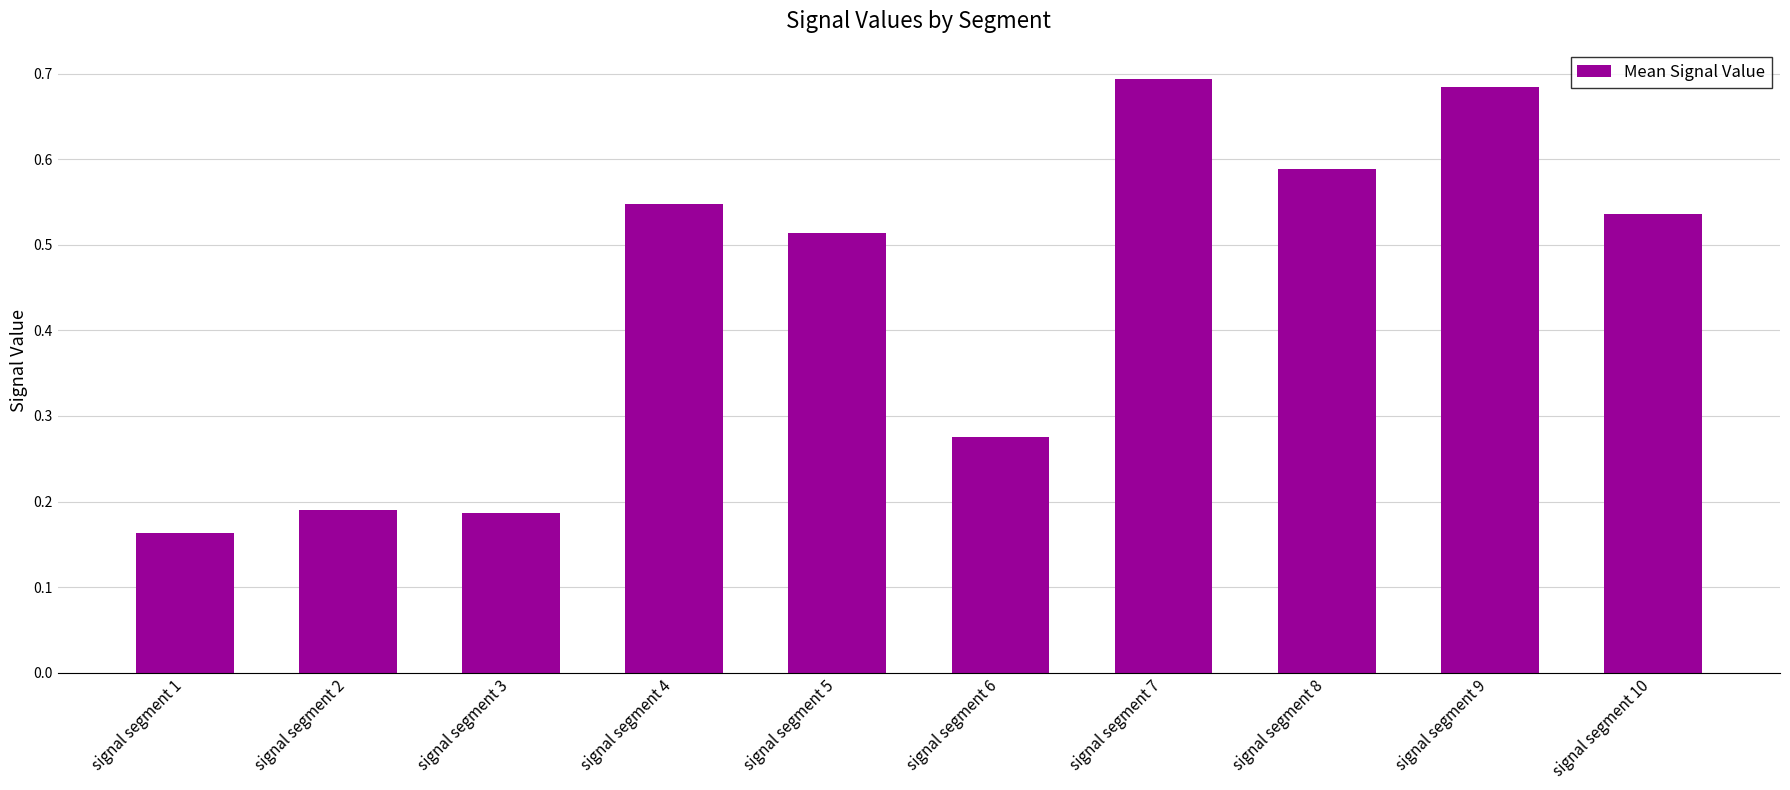

What is the average value?

0.4